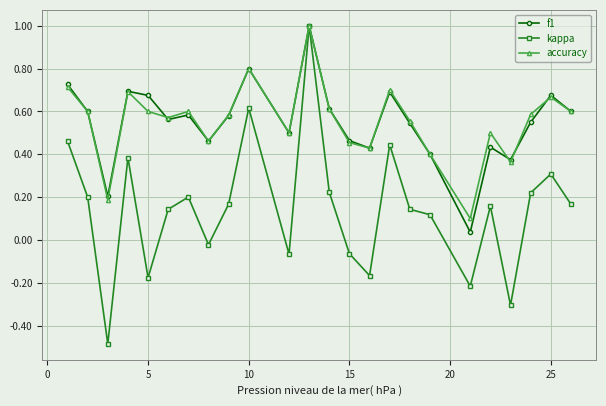

At how many categories does at least one series exceed 0?

24